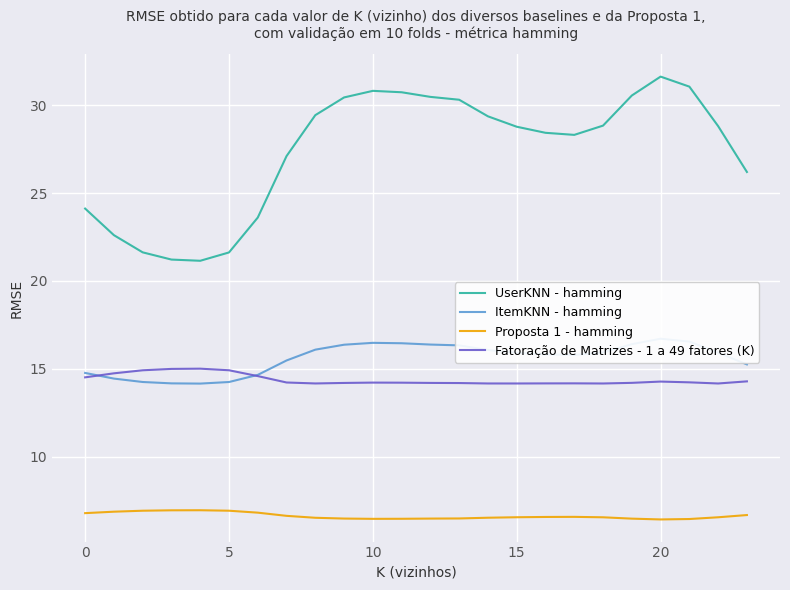

Where does the UserKNN - hamming series first go above 28?

8